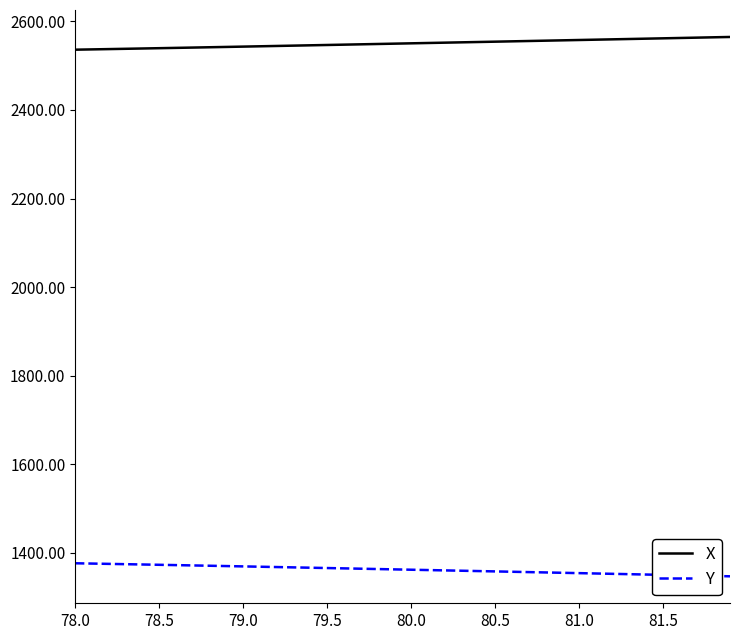

What is the difference between the maximum and minimum values in the X series?

28.7